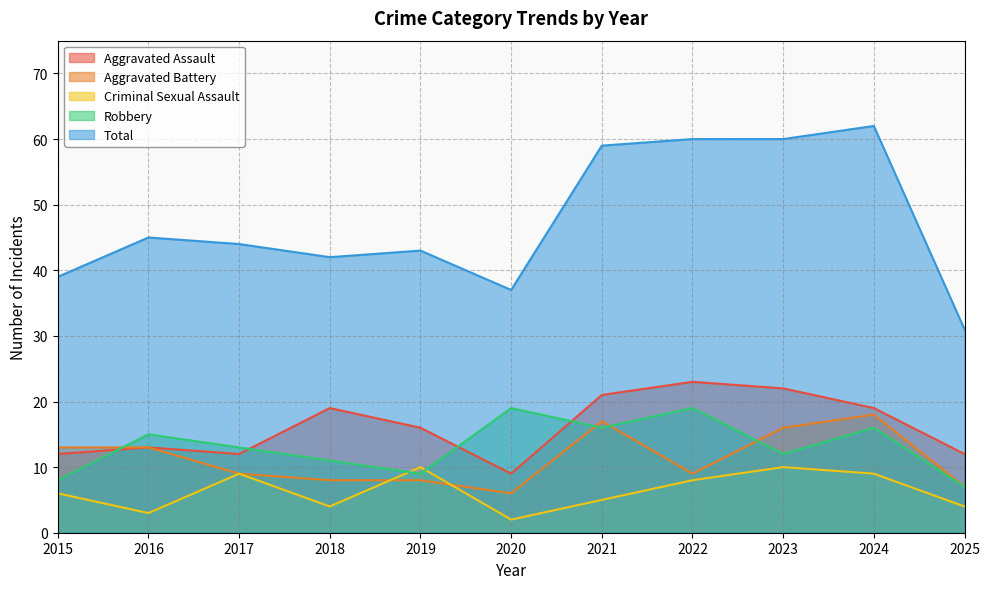

True or false: Aggravated Battery and Aggravated Assault intersect in this chart.

False